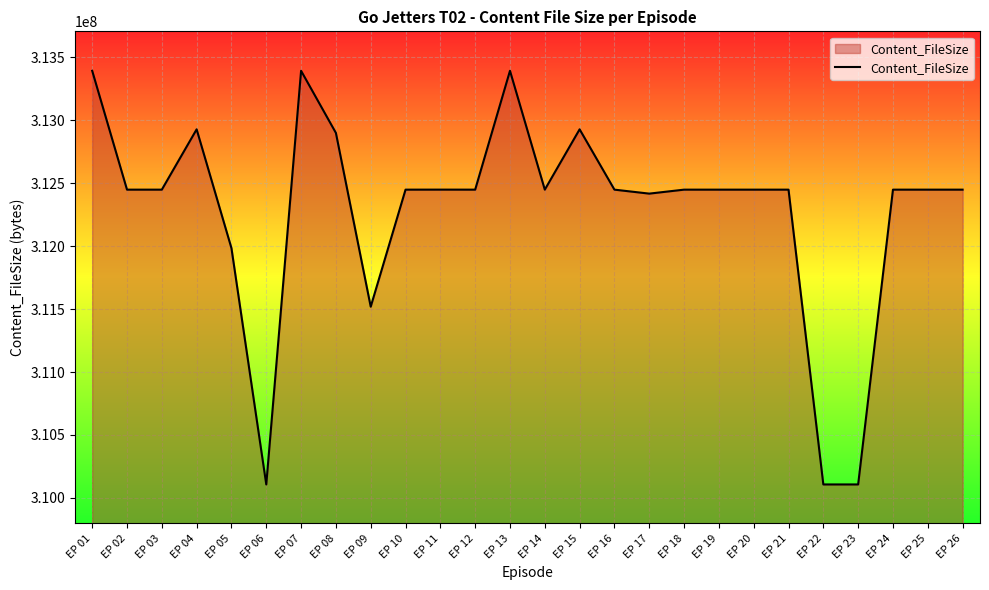

The value at EP 18 is 421090663. True or false?

False